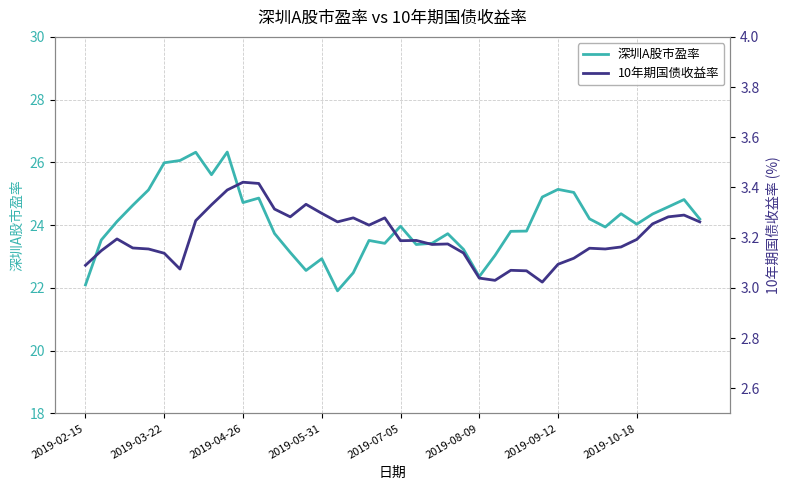

The 深圳A股市盈率 series shows 23.5 at 18. True or false?

True